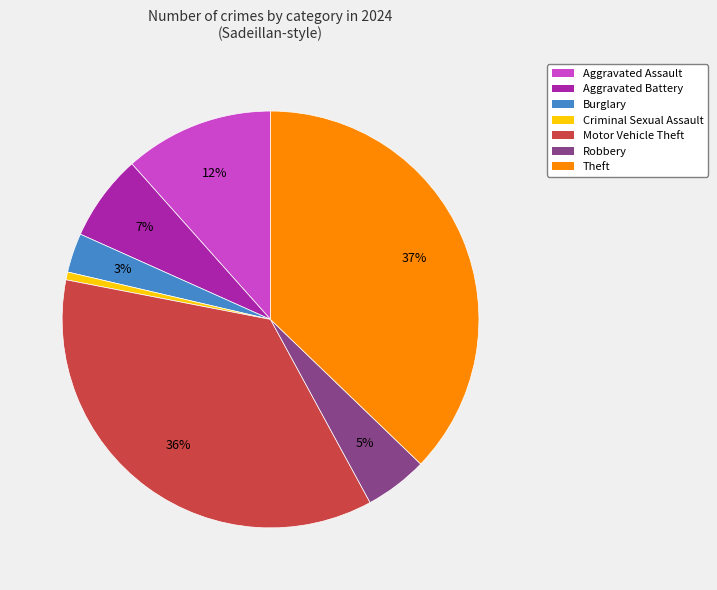

Which has a higher value, Aggravated Battery or Motor Vehicle Theft?

Motor Vehicle Theft